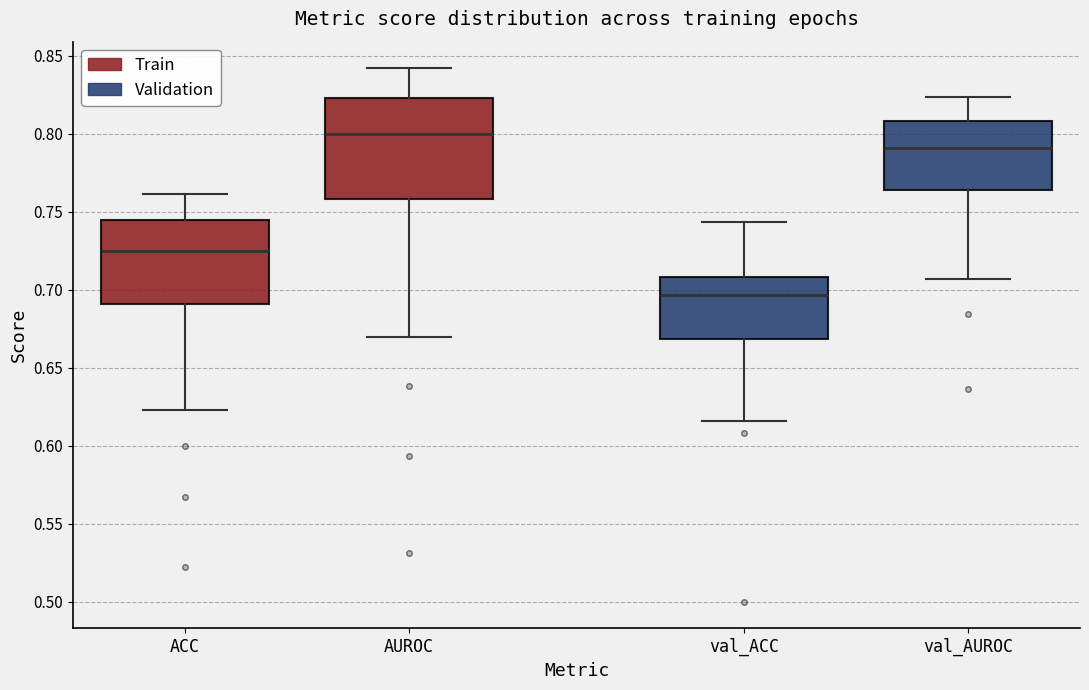

Which box's median line is the highest?

AUROC